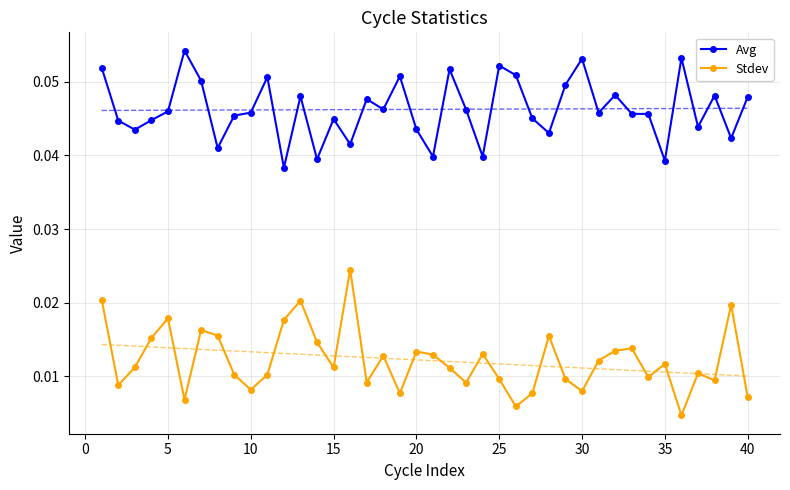

True or false: Avg has more than 1 interior local peaks.

True